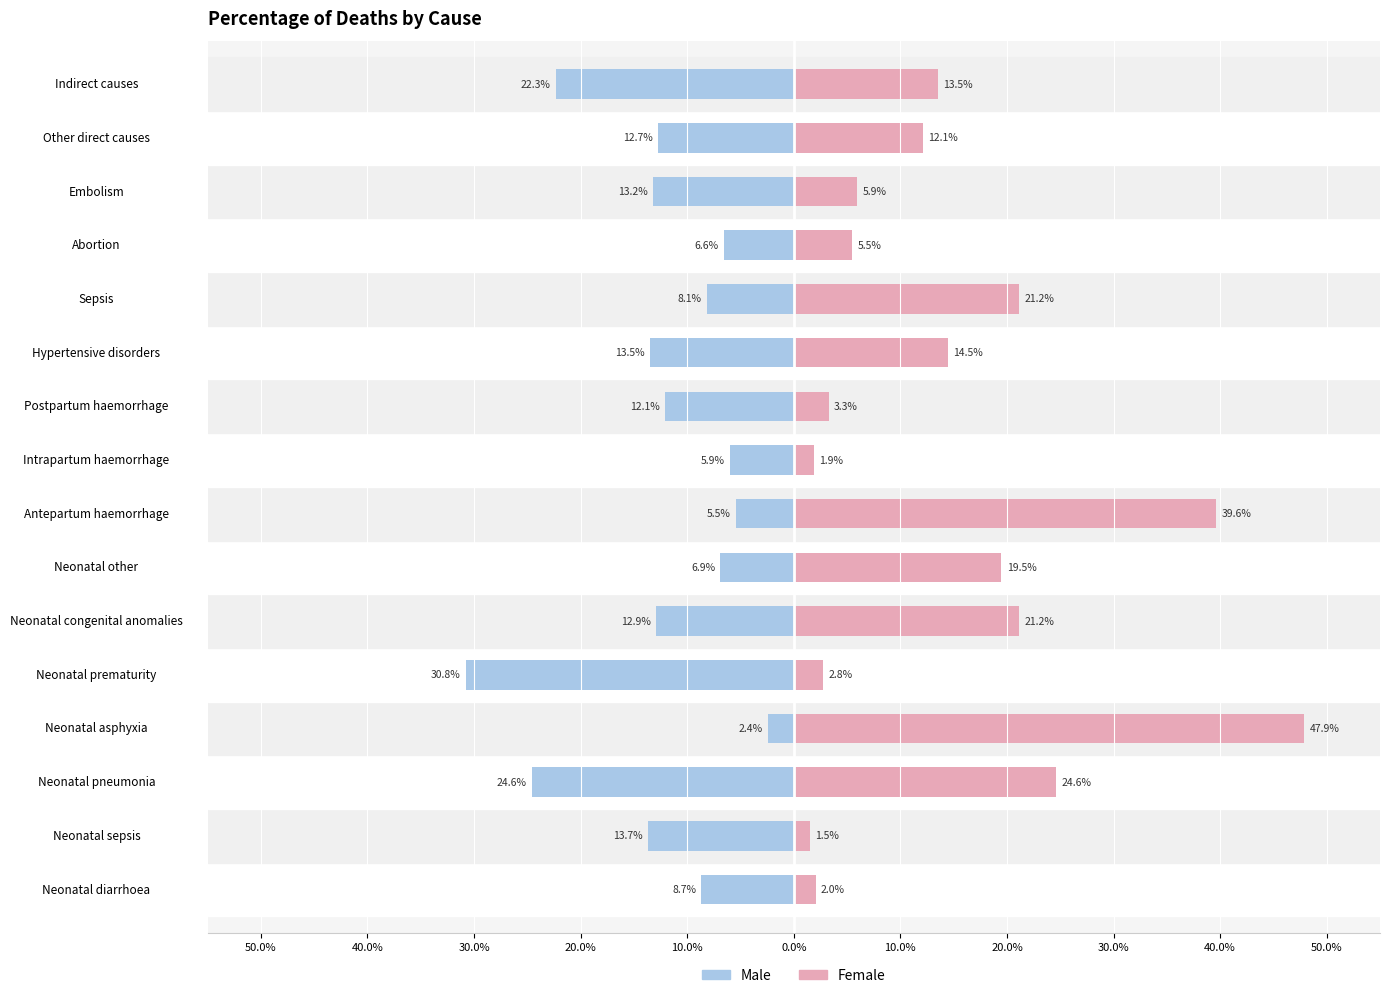

Reading left to right, transcribe all the data shown in this chart.

Male: -8.7	-13.7	-24.6	-2.4	-30.8	-12.9	-6.9	-5.5	-5.9	-12.1	-13.5	-8.1	-6.6	-13.2	-12.7	-22.3
Female: 2.0	1.5	24.6	47.9	2.8	21.2	19.5	39.6	1.9	3.3	14.5	21.2	5.5	5.9	12.1	13.5